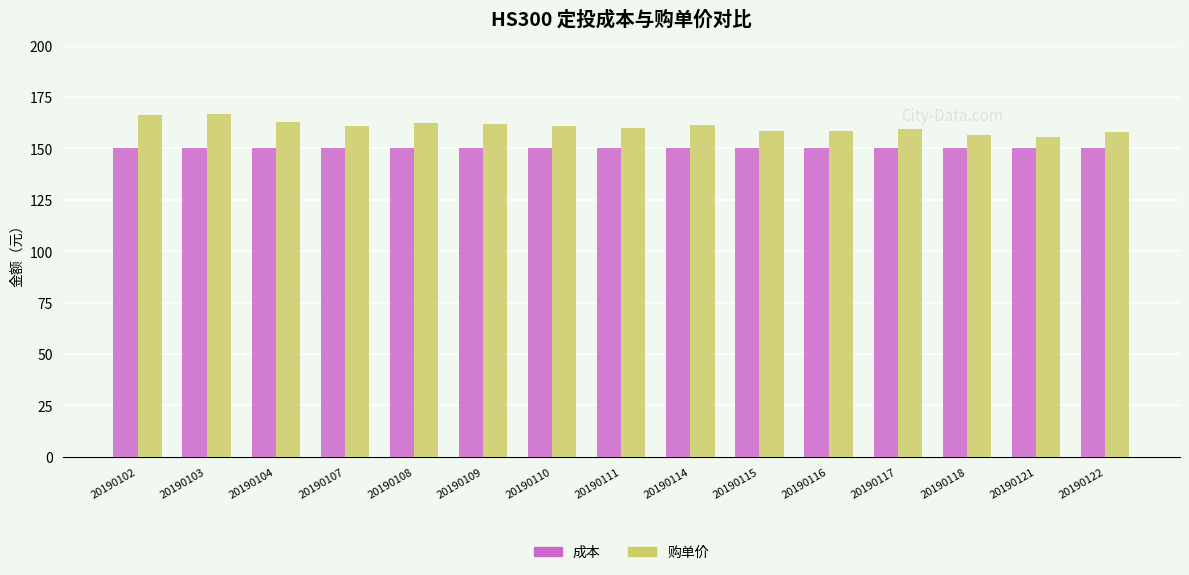

What is the total value across all series at 20190117?

309.3